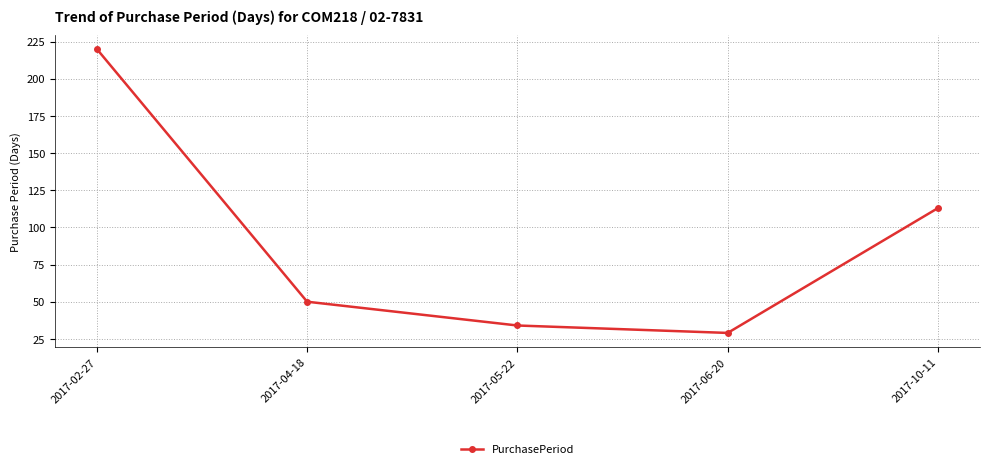

What is the label of the 5th point from the left?

2017-10-11